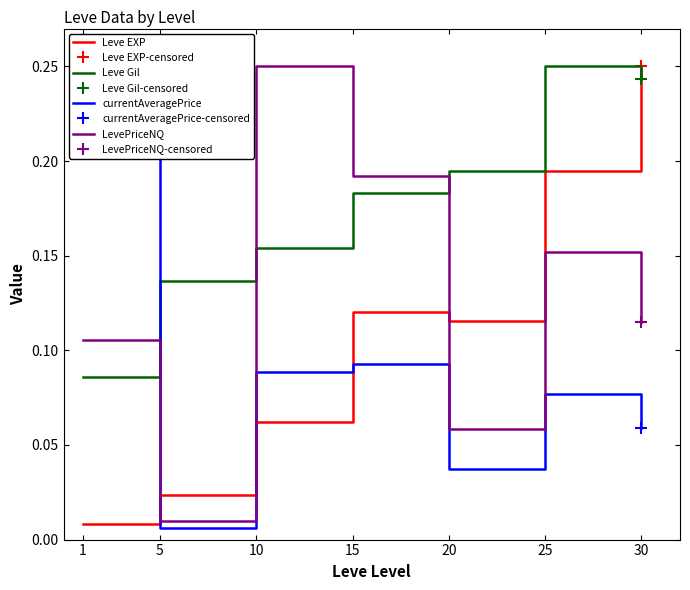

Which series ends up on top after the final intersection of LevePriceNQ and Leve EXP?

Leve EXP